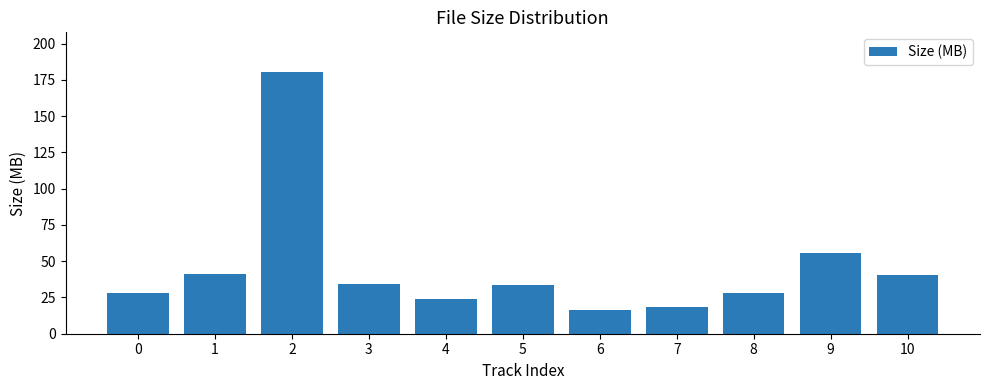

Is it true that the value at 6 is 28.1?

False